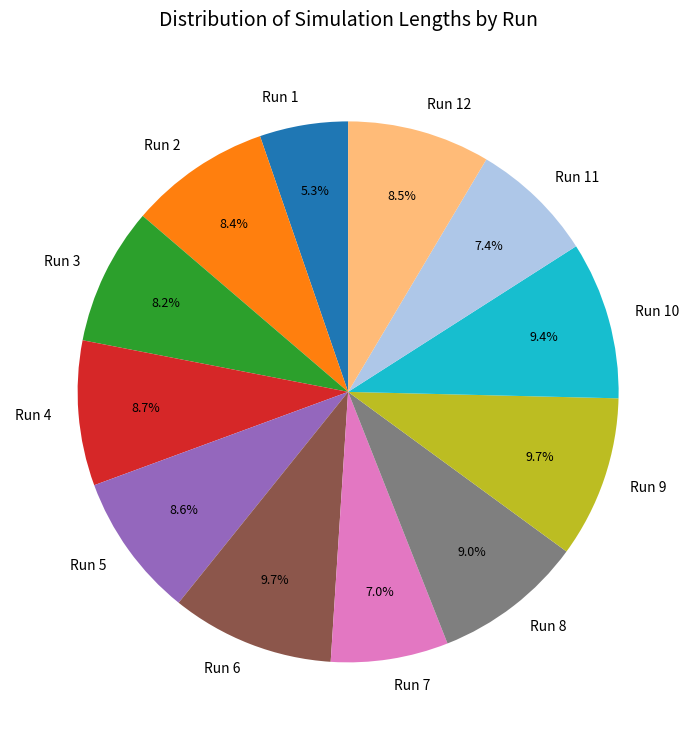

Is Run 7 the majority of the pie?

No